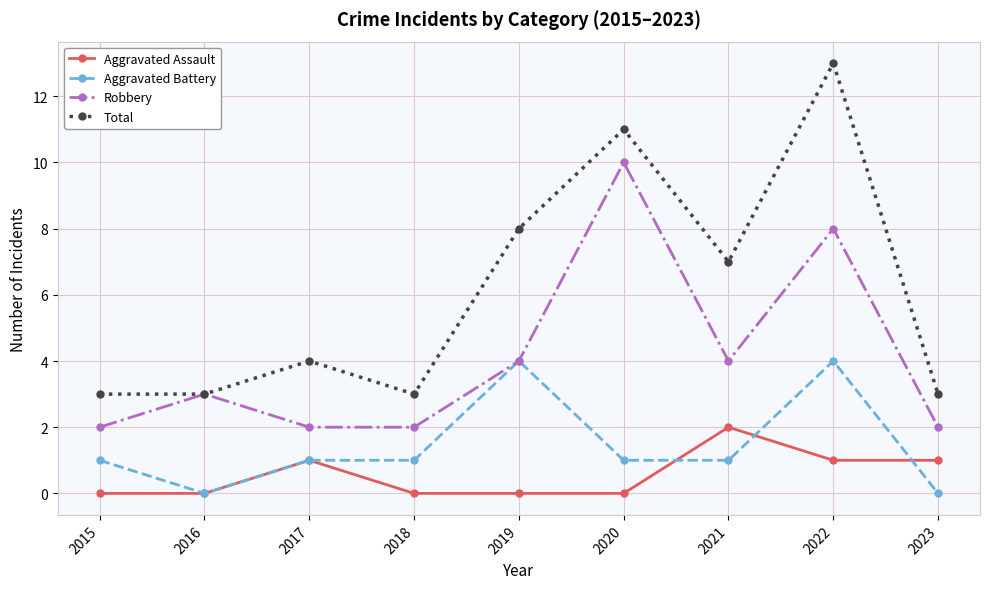

At which category does the chart reach its peak across all series?

2022